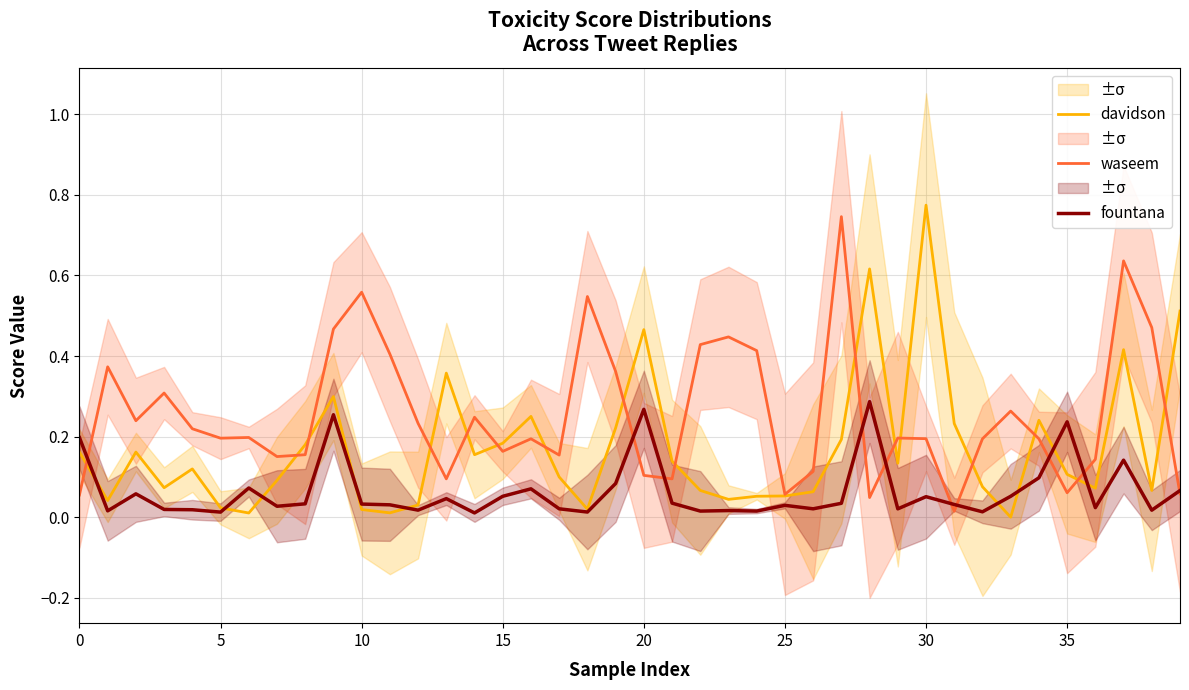

At which category is the sum across all series the highest?

37